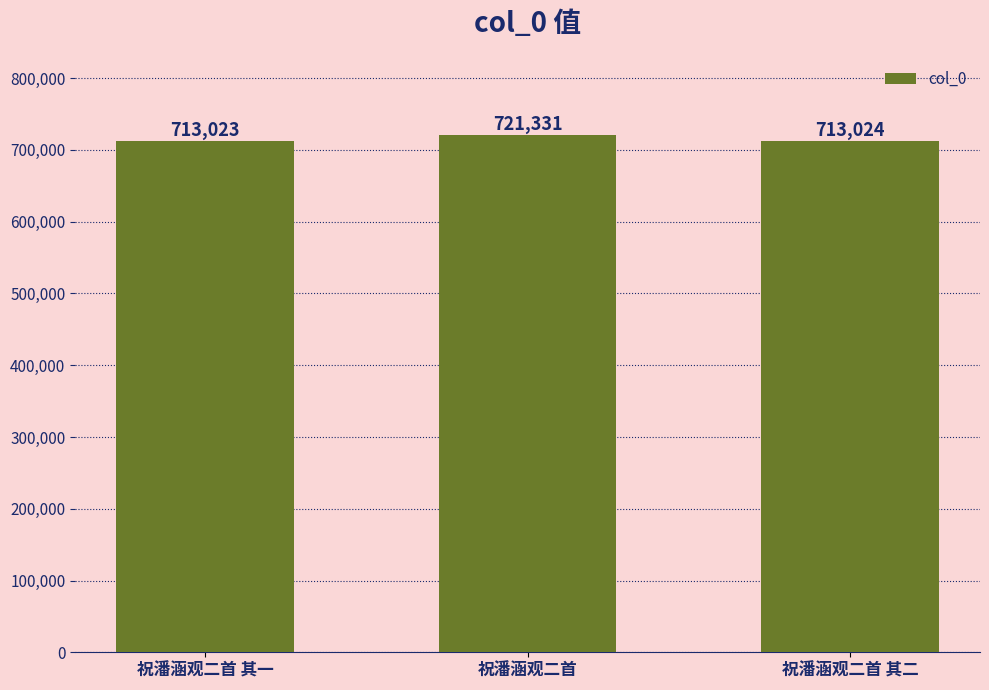

Which has a higher value, 祝潘涵观二首 其二 or 祝潘涵观二首 其一?

祝潘涵观二首 其二